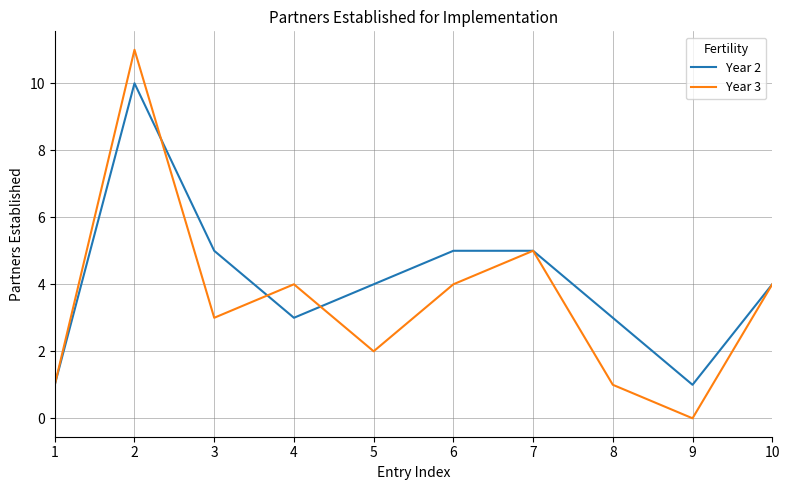

What is the maximum value shown in the chart?

11